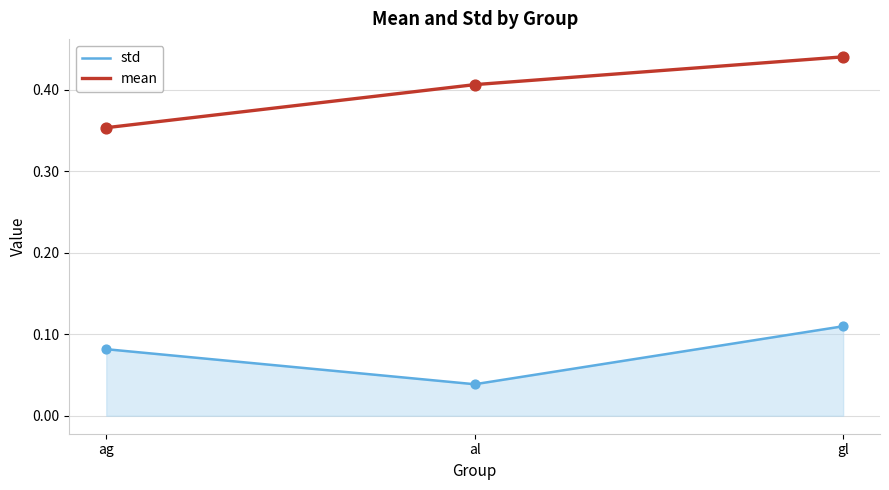

Is the value of std at ag greater than the value of mean at gl?

No